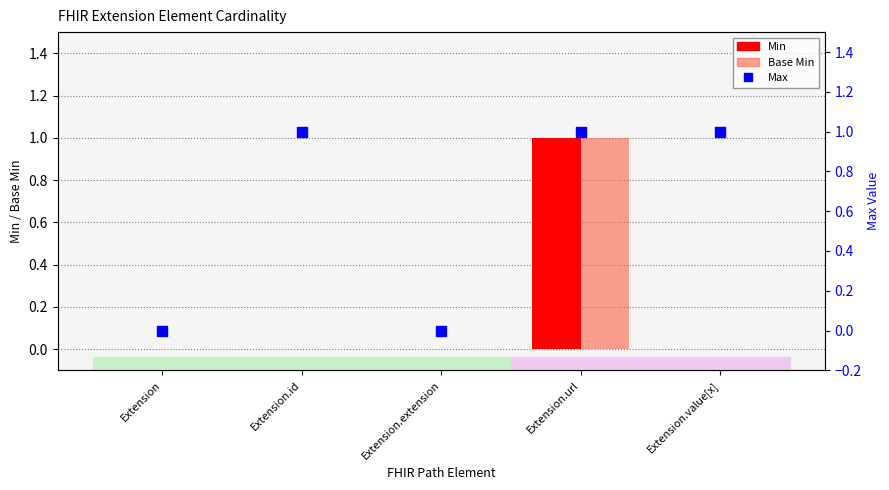

Which series has the largest total across all categories?

Max